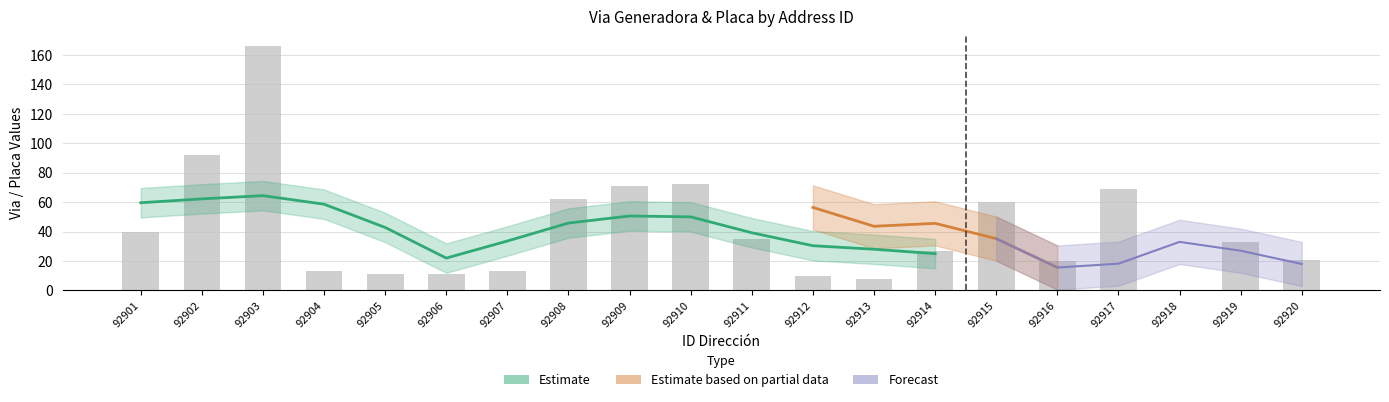

Reading left to right, list all the values displayed in this chart.

92901=40	92902=92	92903=166	92904=13	92905=11	92906=11	92907=13	92908=62	92909=71	92910=72	92911=35	92912=10	92913=8	92914=27	92915=60	92916=20	92917=69	92918=0	92919=33	92920=21